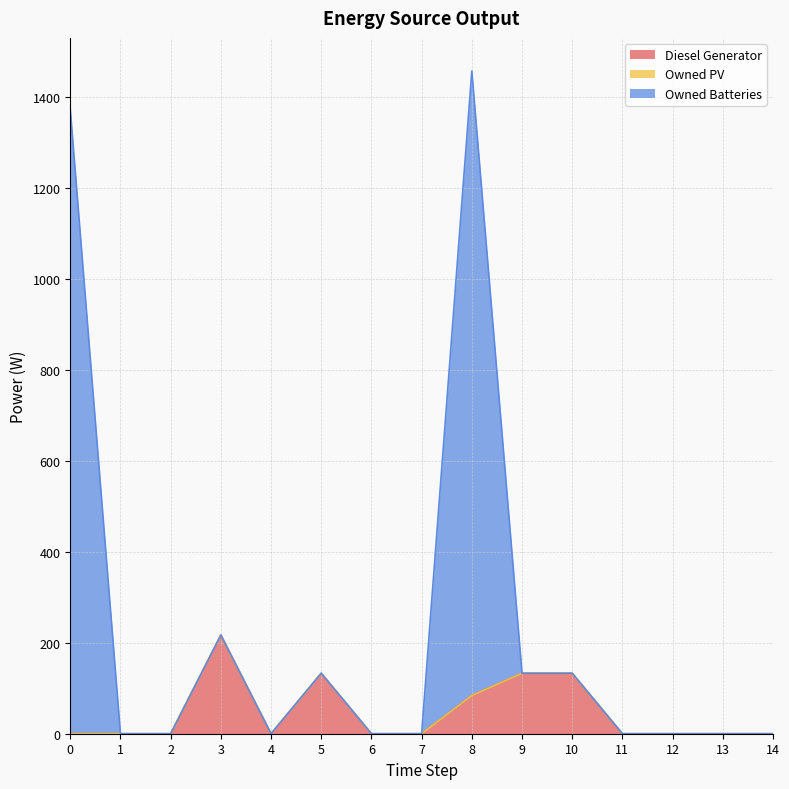

Which series has the largest range (max minus min)?

Owned Batteries